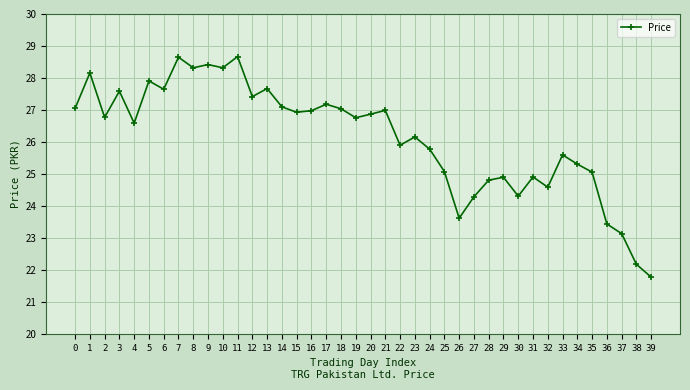

What is the value of the 6th point from the left?

27.9